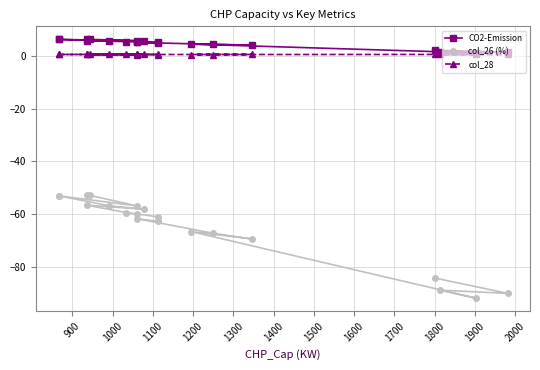

True or false: CO2-Emission has a value of 1.6 at 16.

False